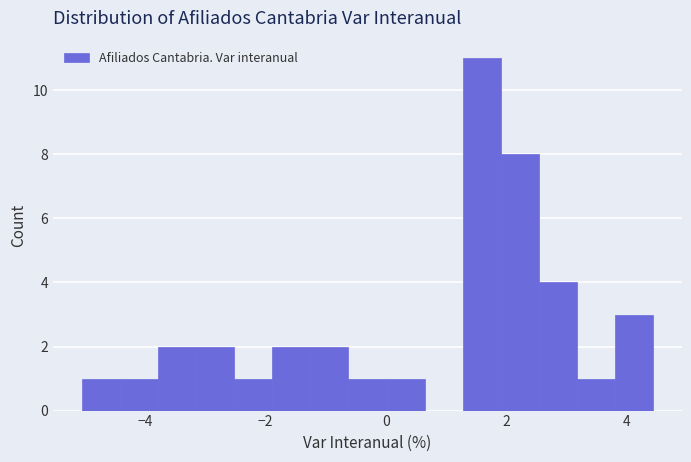

Around what value on the x-axis is the tallest bar? Give the approximate position of its centre, as read against the axis.

1.6